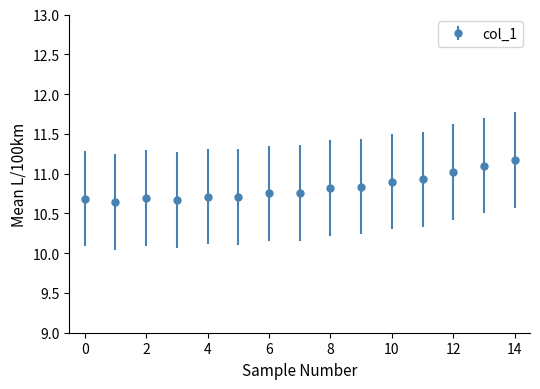

What is the difference between the second highest and minimum values?

0.5